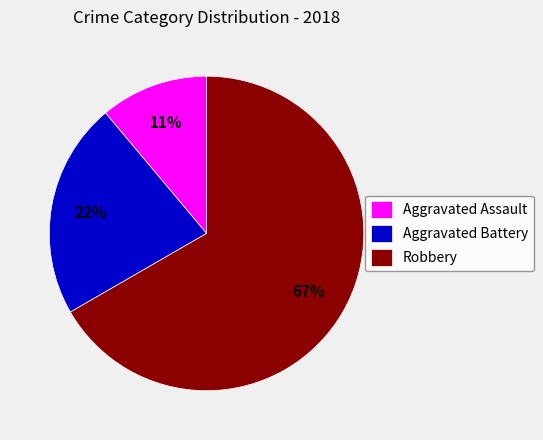

Rank the categories by value from lowest to highest.

Aggravated Assault, Aggravated Battery, Robbery